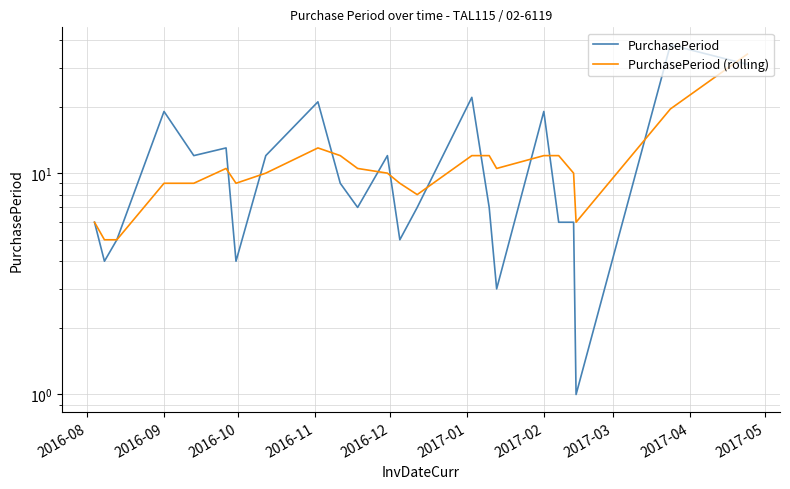

The PurchasePeriod (rolling) series shows 16.1 at 16. True or false?

False